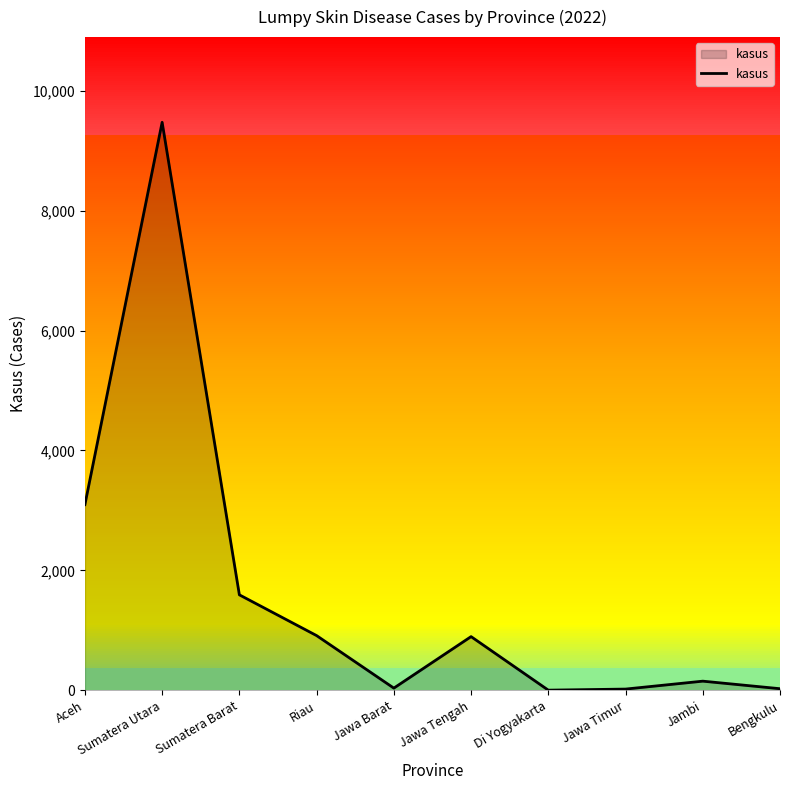

At which category does the chart reach its minimum across all series?

Di Yogyakarta